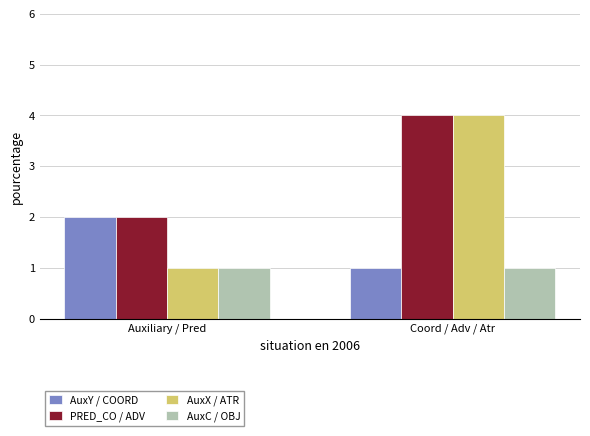

At which label is AuxY / COORD closest to 1?

Coord / Adv / Atr